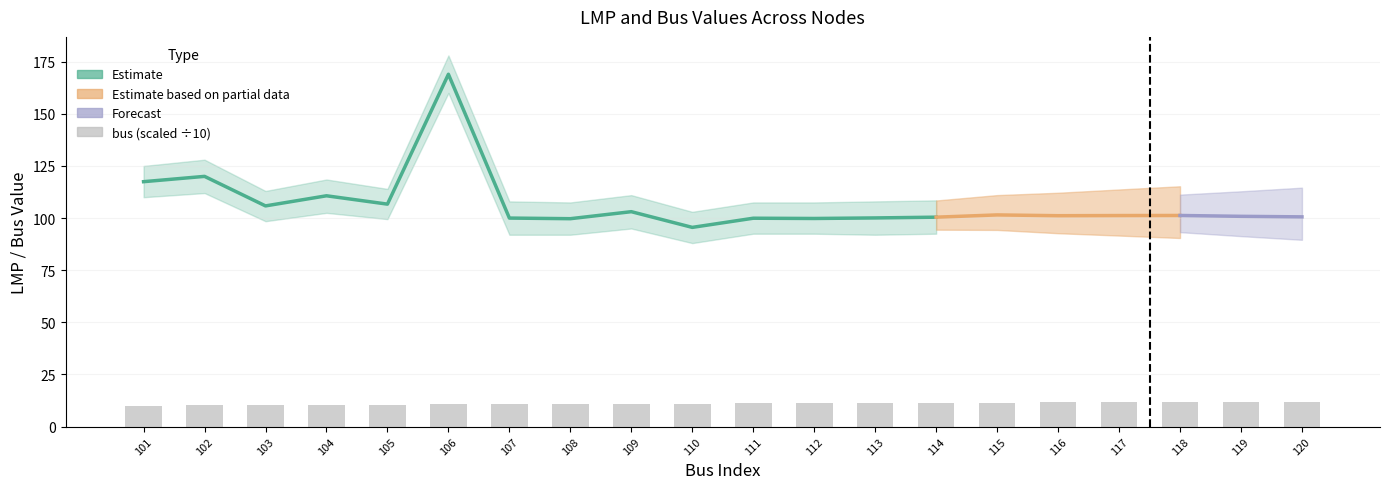

What is the difference between the bus values at 115 and 112?

3.0